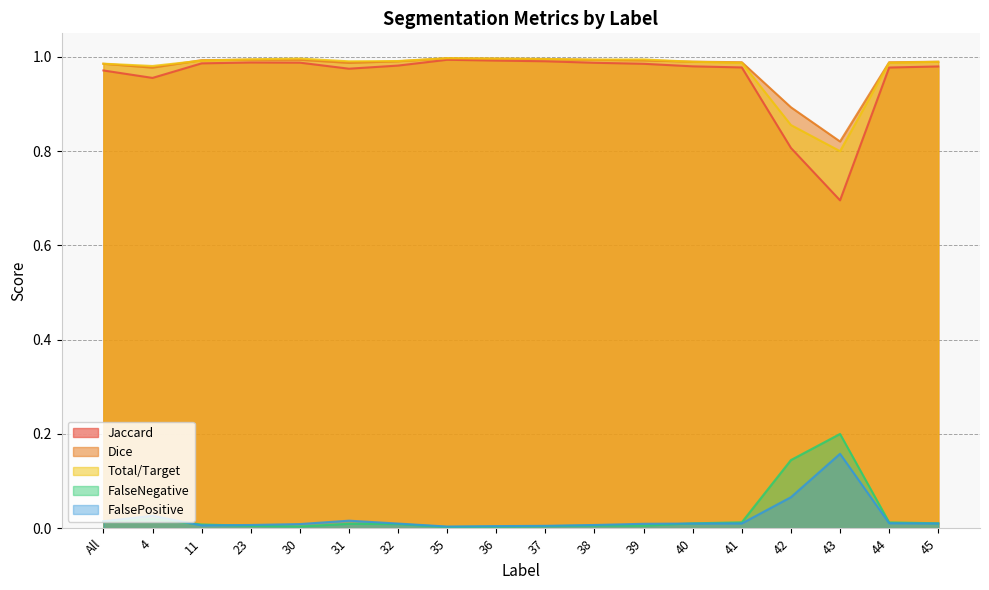

At how many categories does at least one series exceed 0?

18